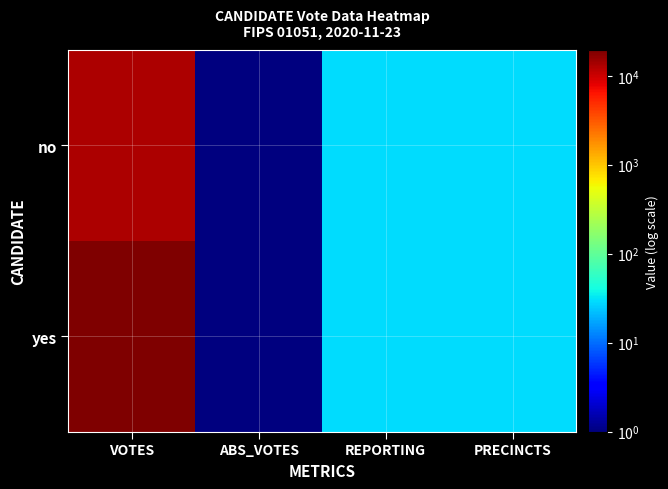

What is the total value across all series at VOTES?

32228.0